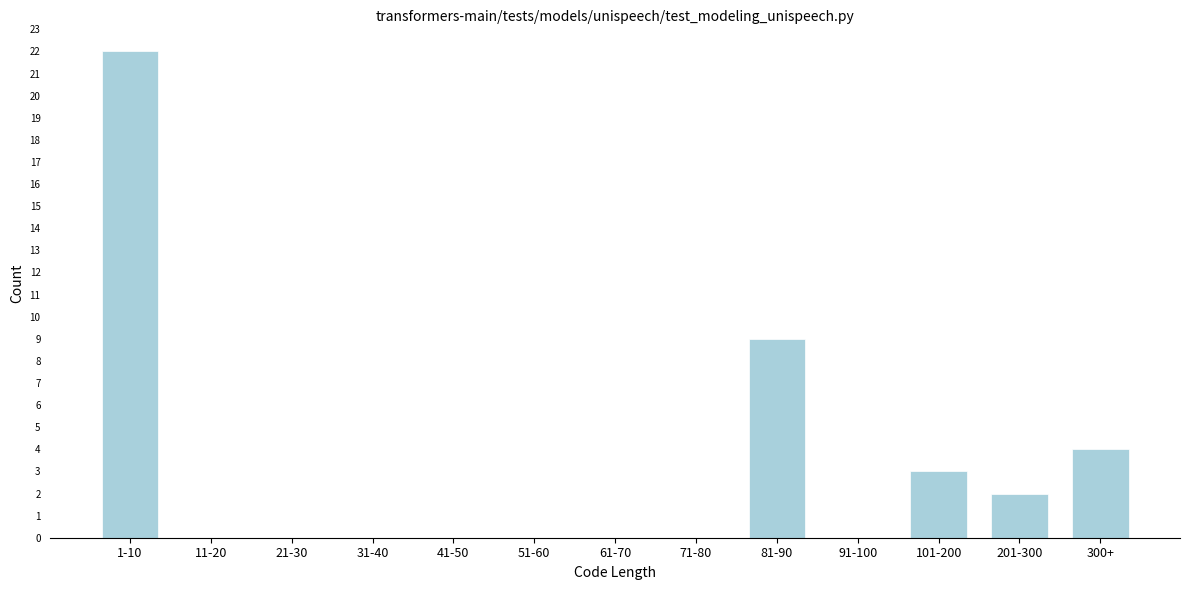

Reading left to right, extract all data points from this chart.

1-10=22	11-20=0	21-30=0	31-40=0	41-50=0	51-60=0	61-70=0	71-80=0	81-90=9	91-100=0	101-200=3	201-300=2	300+=4